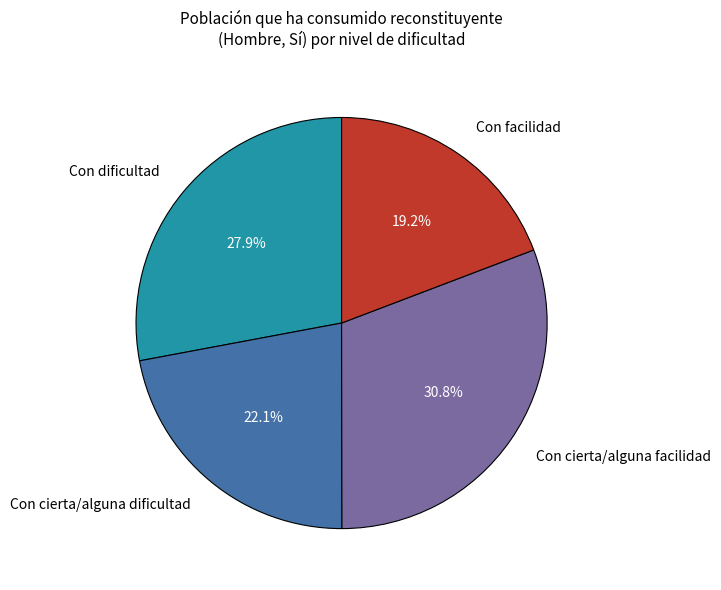

True or false: Con cierta/alguna facilidad accounts for 31% of the total.

True